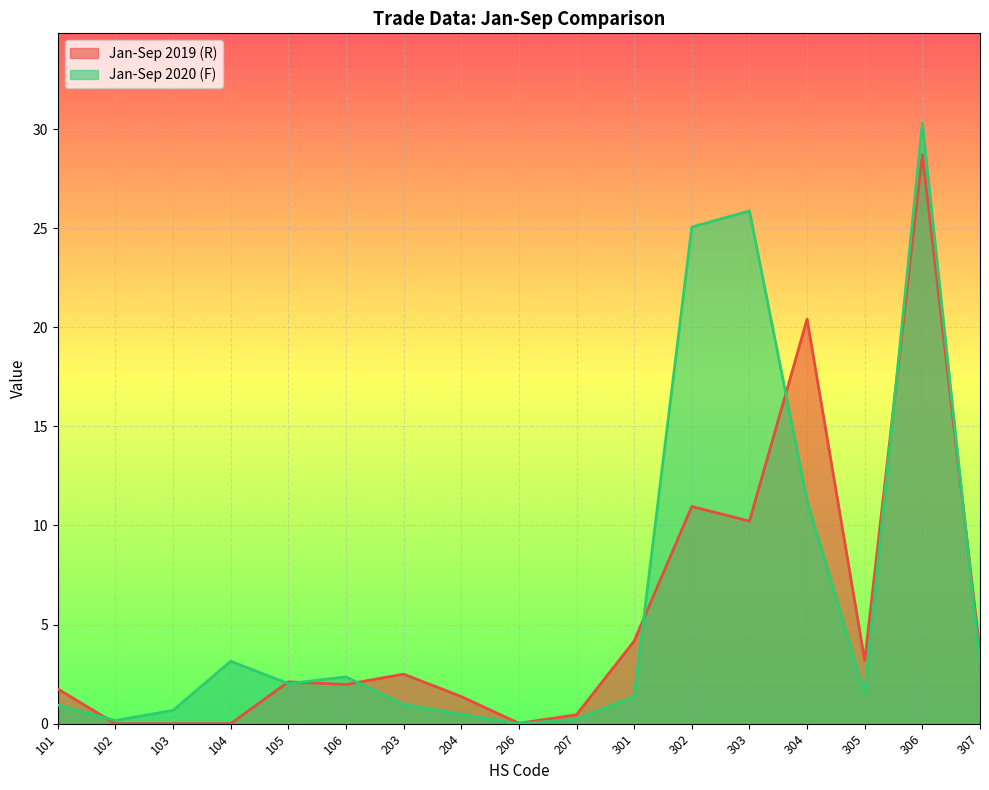

Is it true that Jan-Sep 2020 (F) equals 0.6 at 204?

False